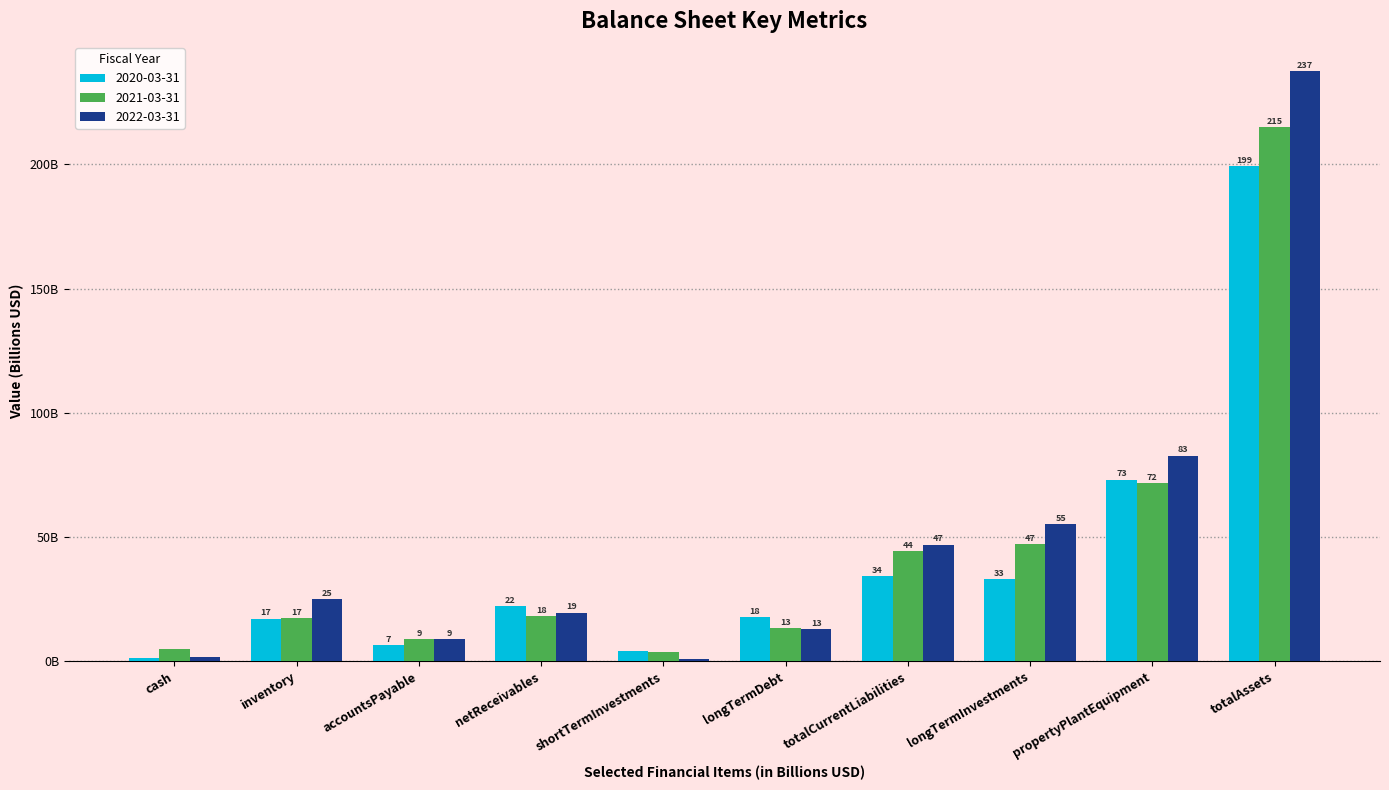

True or false: 2021-03-31 has a value of 7.0 at netReceivables.

False